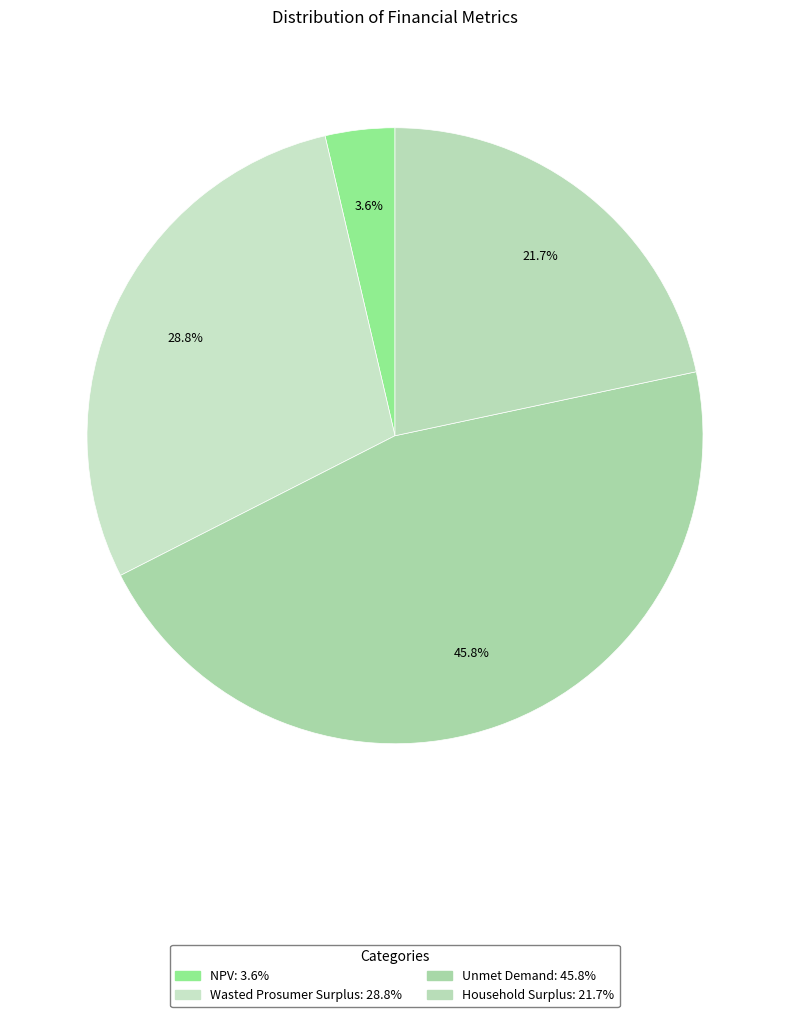

Count the number of slices in the pie.

4